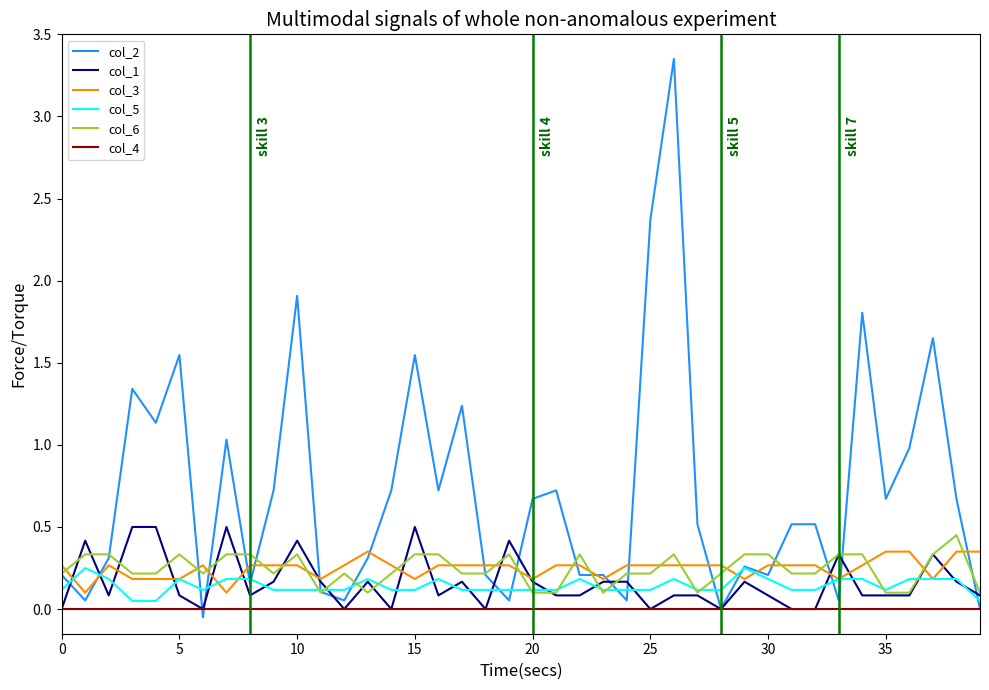

Which series has the largest range (max minus min)?

col_2